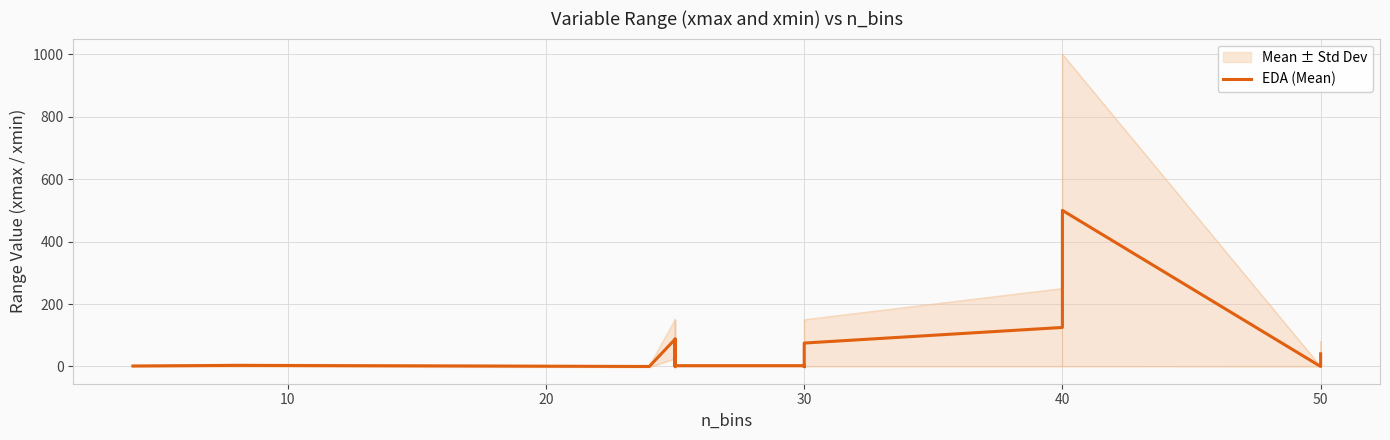

The value at 17 is 40.7. True or false?

False